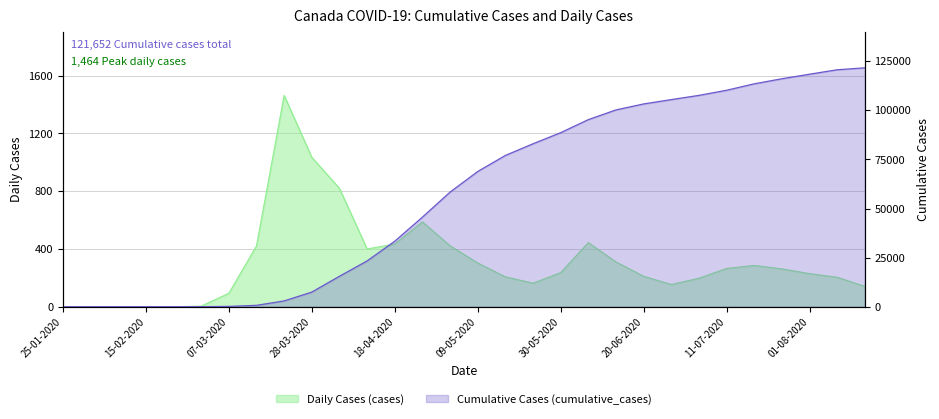

The cumulative_cases series shows 7458 at 11-04-2020. True or false?

False